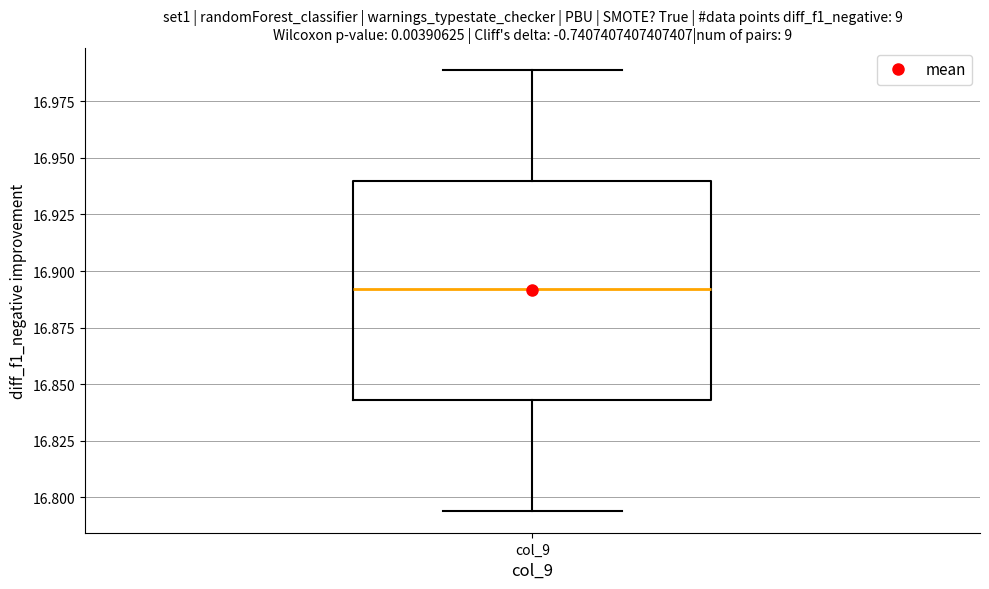

Transcribe this box plot: give where the median line is, the range the box spans, and where the two whiskers end, as read against the y-axis. The values are not printed on the chart, so give them approximately, as read against the axis.

median 16.890, box 16.845 to 16.940, whiskers 16.795 to 16.990